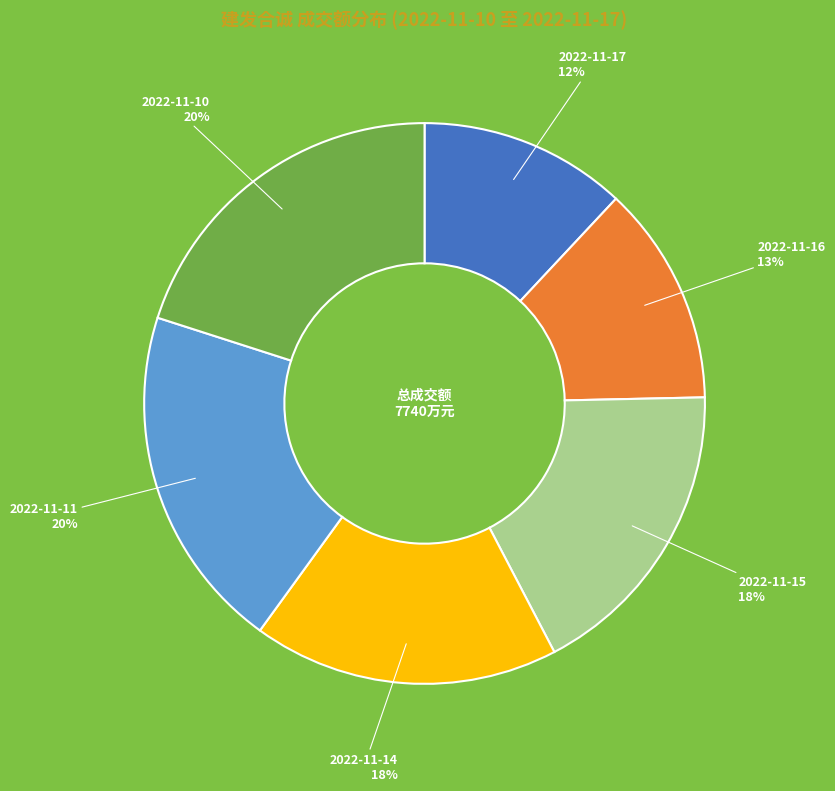

Which slice is the smallest?

2022-11-17